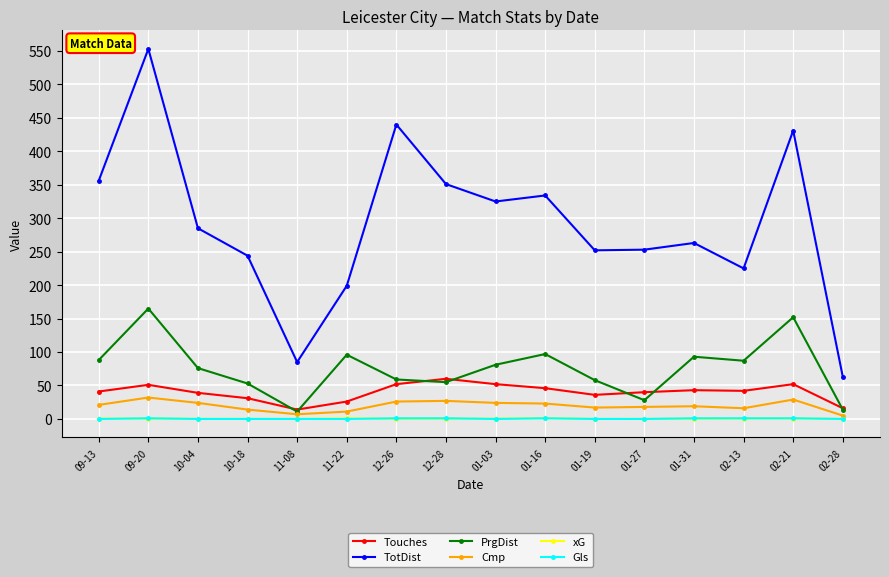

Which category has the highest value in the TotDist series?

09-20